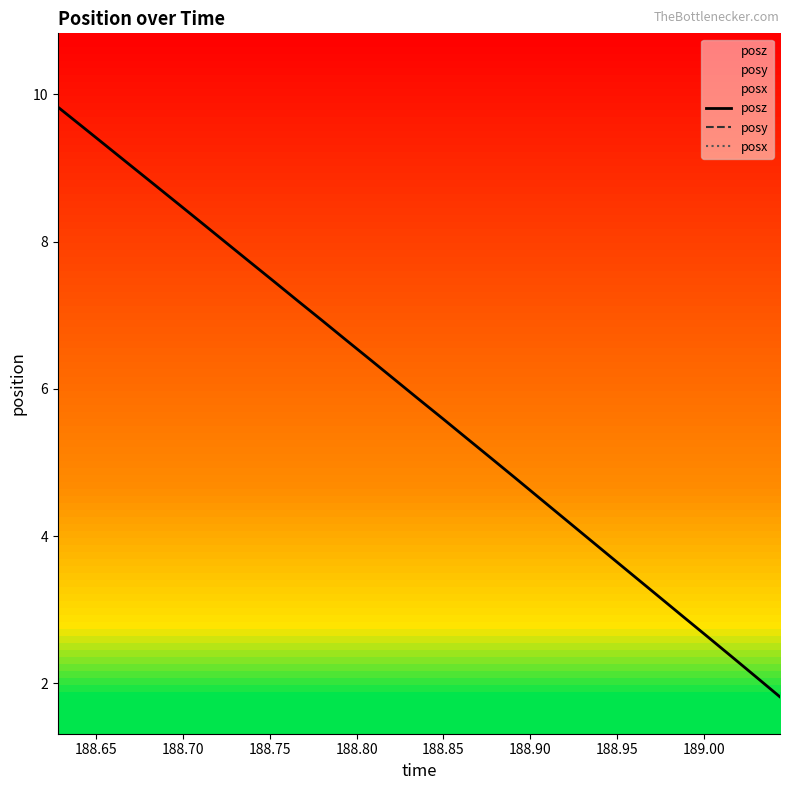

True or false: posz and posx intersect in this chart.

False